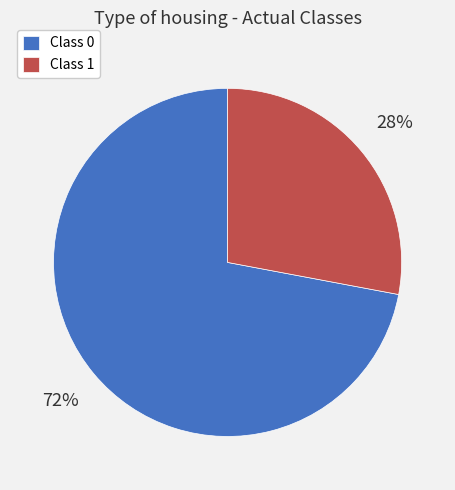

Does Class 0 account for over 50% of the chart?

Yes